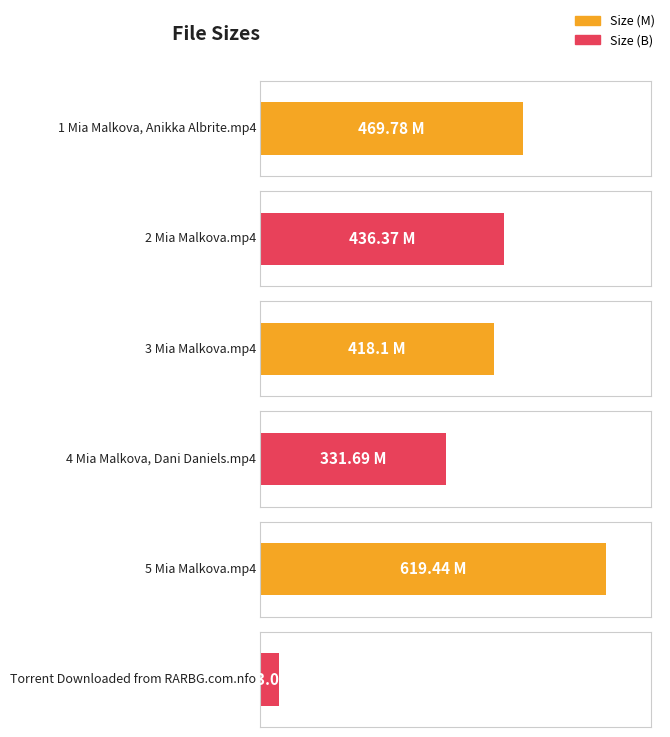

What is the smallest value displayed?

33.0